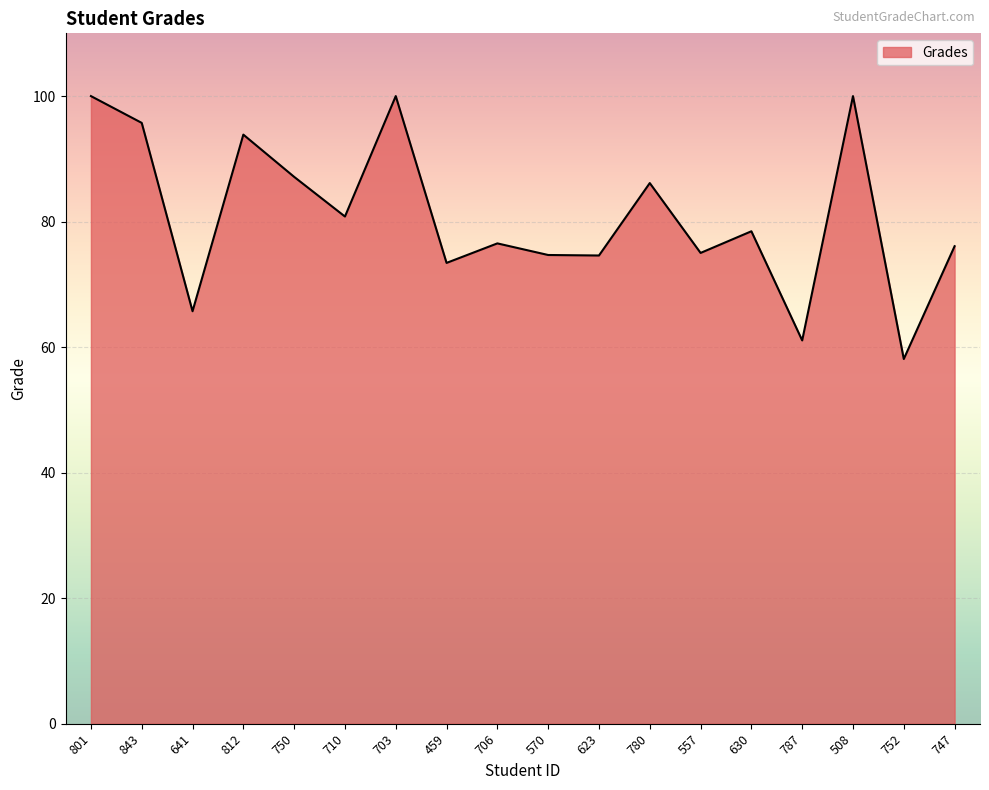

What position from the left is 706?

9